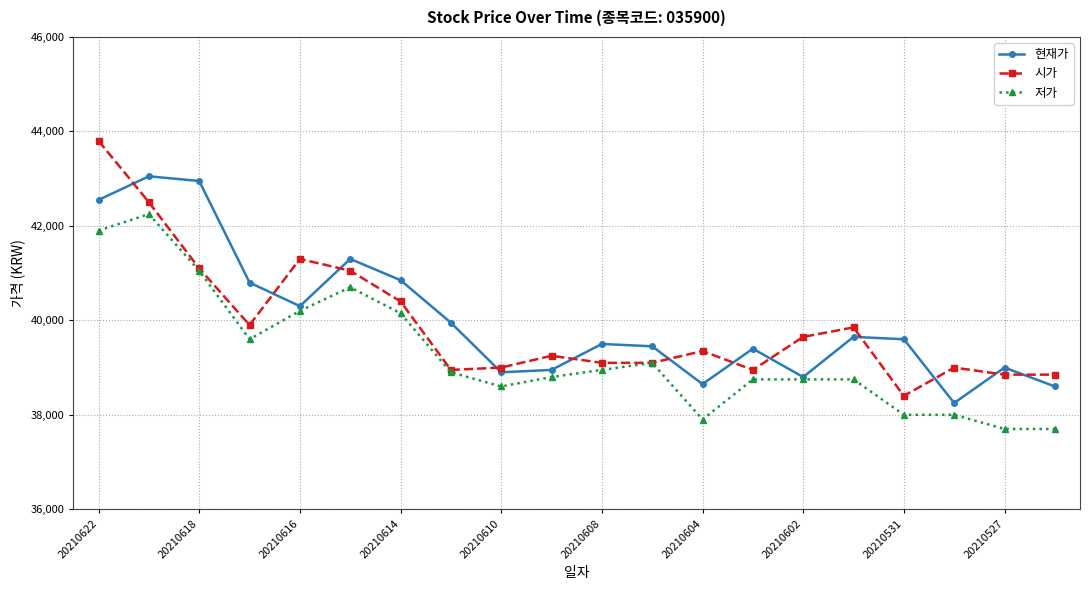

True or false: 저가 has more than 1 interior local peaks.

True